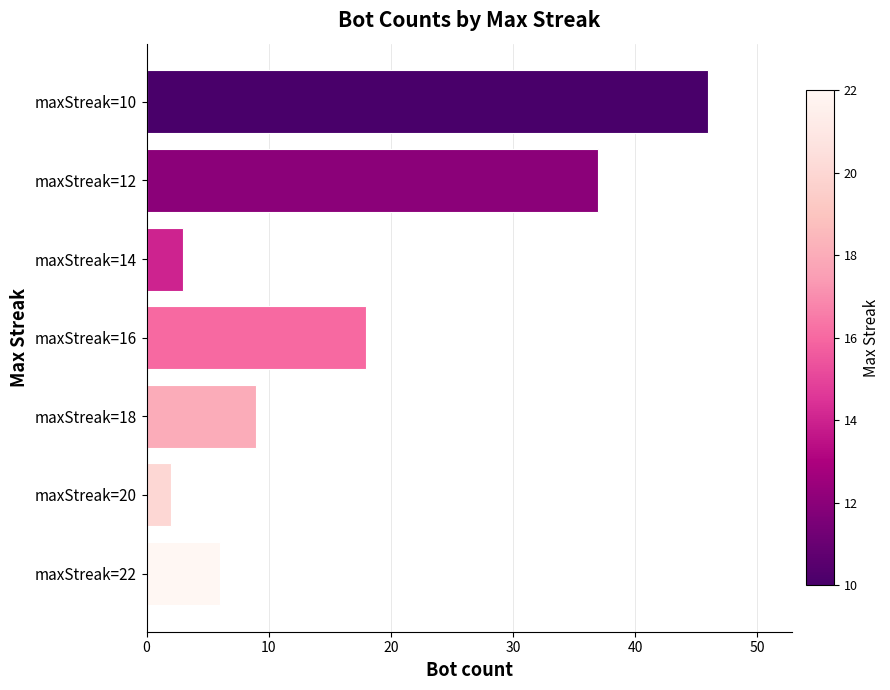

Reading bottom to top, extract all data points from this chart.

6	2	9	18	3	37	46